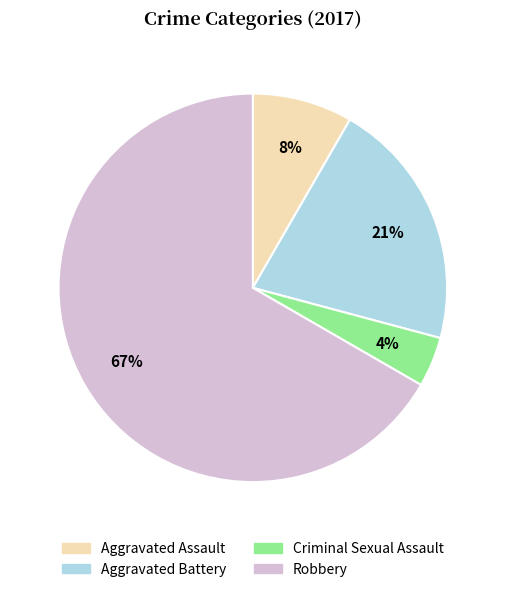

Approximately how many times larger is the value at Criminal Sexual Assault compared to Aggravated Assault?

0.5